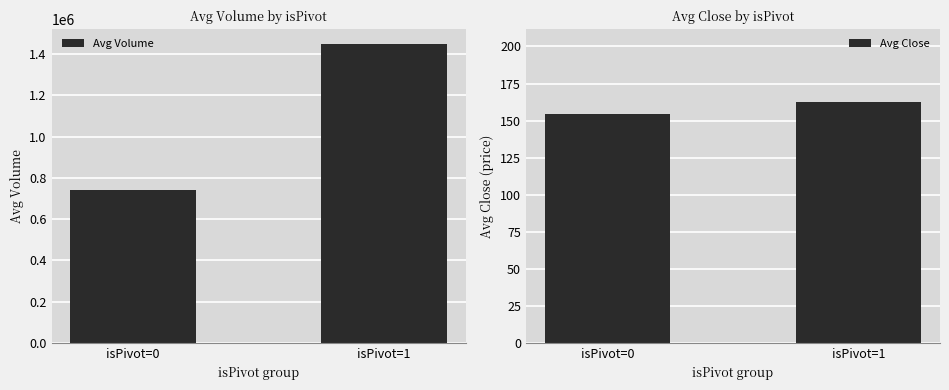

The Avg Volume series shows 411438.5 at isPivot=1. True or false?

False